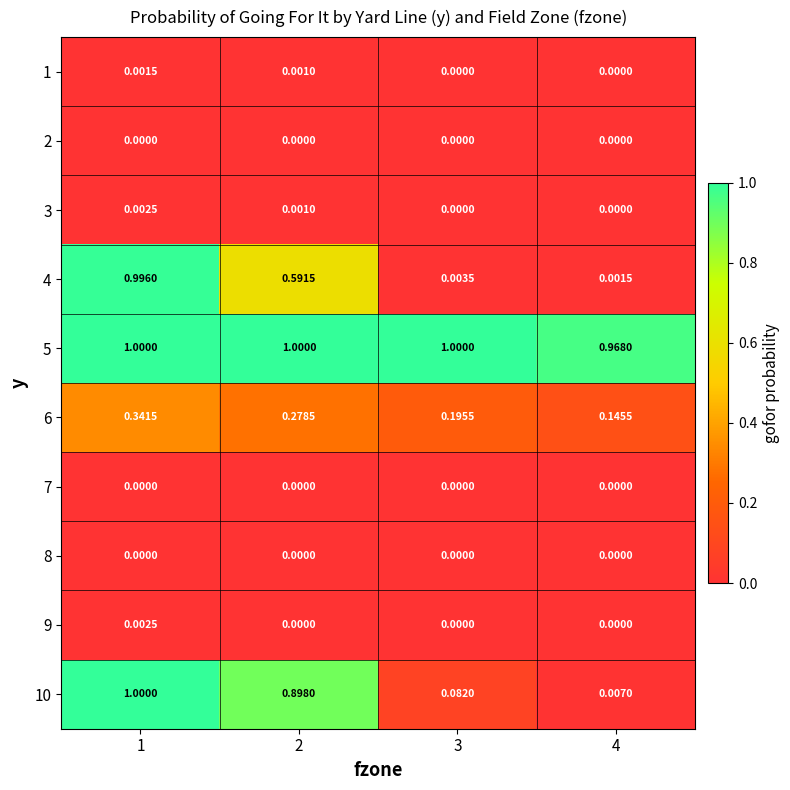

At which category is the sum across all series the highest?

1